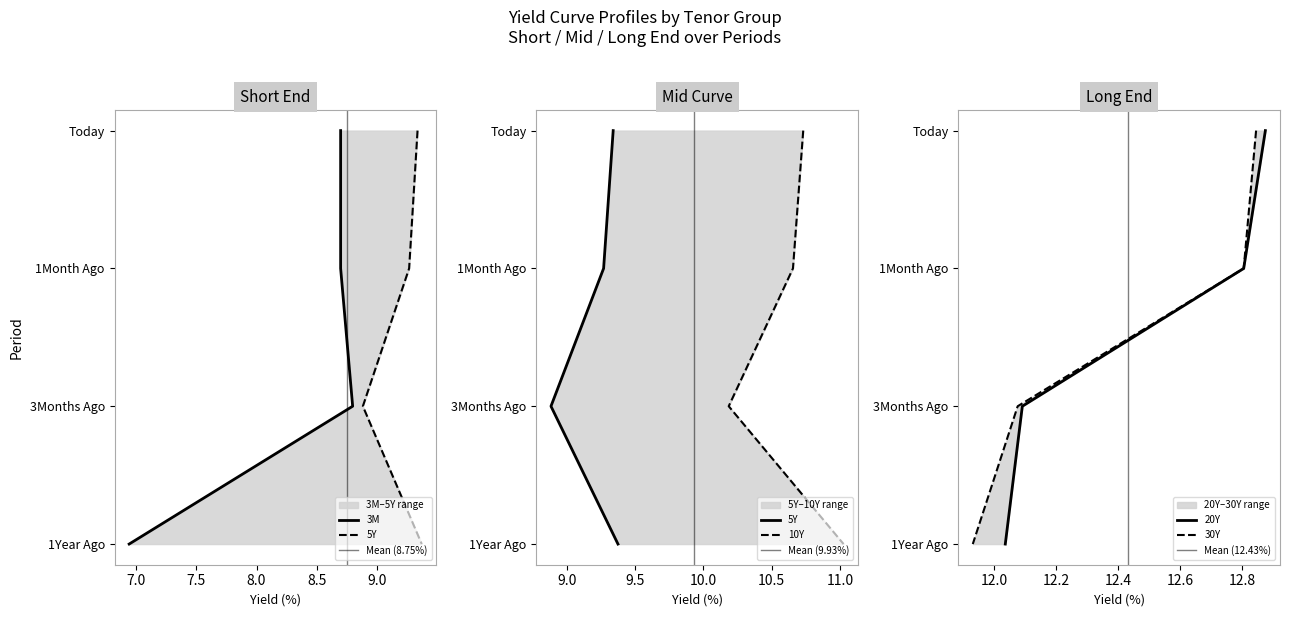

What is the value of the 20Y point at the 4th from the left?

12.0